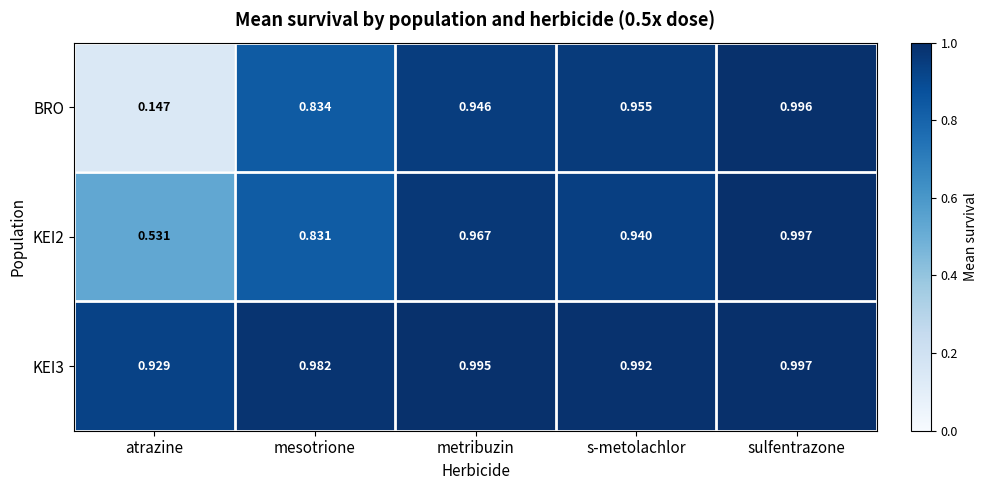

Which category has the lowest value in the BRO series?

atrazine